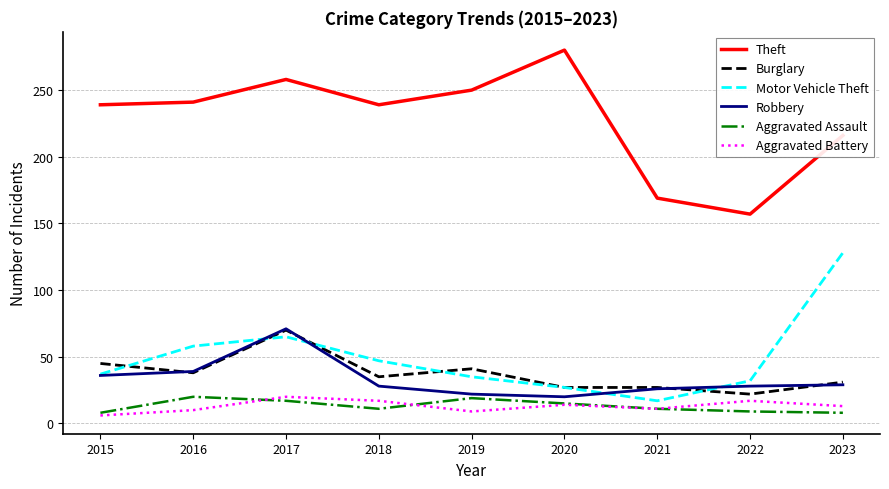

What is the total value across all series at 2016?

406